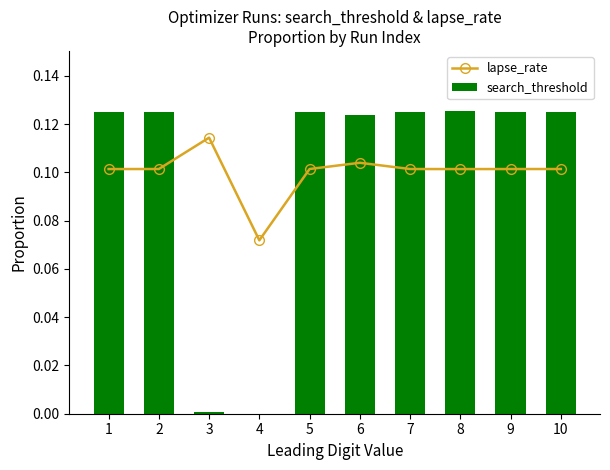

At how many categories does at least one series exceed 0?

10